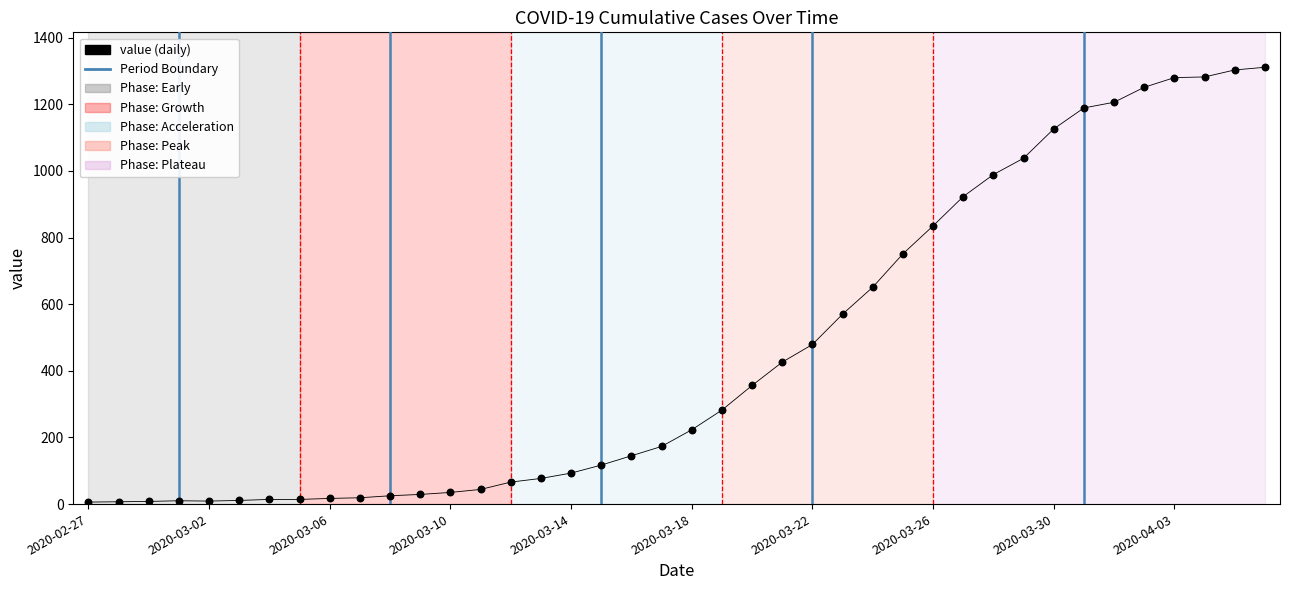

What is the range of Y values (max minus min)?

1305